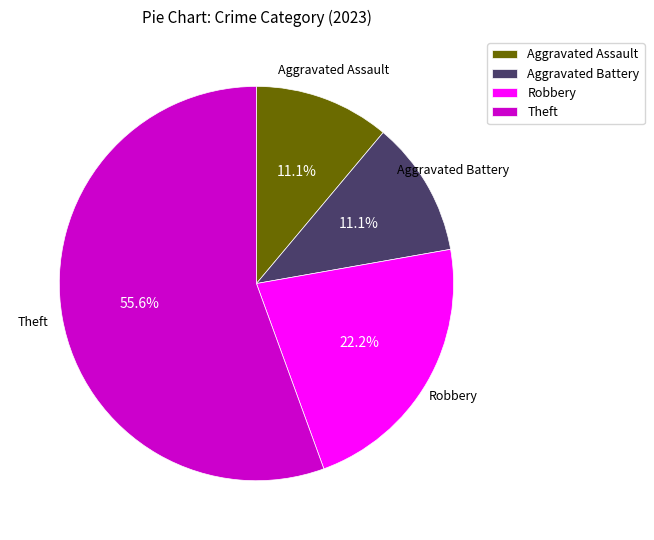

Is there a majority slice in this chart?

Yes